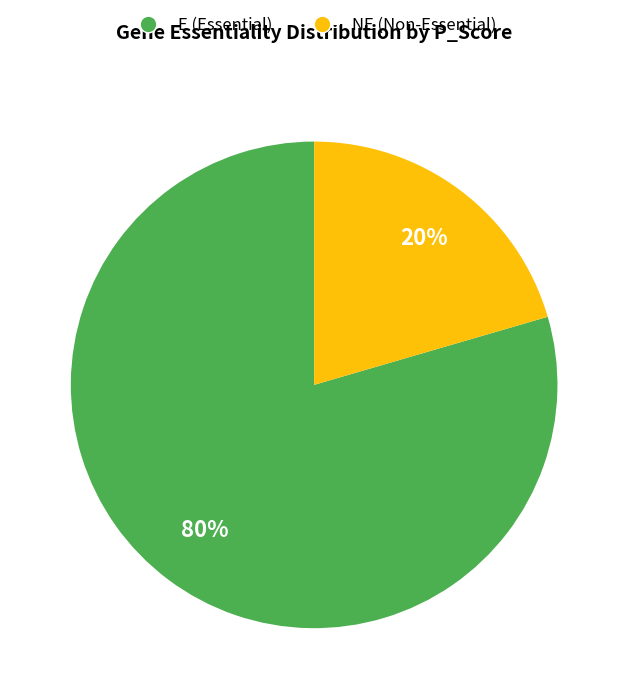

Rank the categories by value from highest to lowest.

E (Essential), NE (Non-Essential)